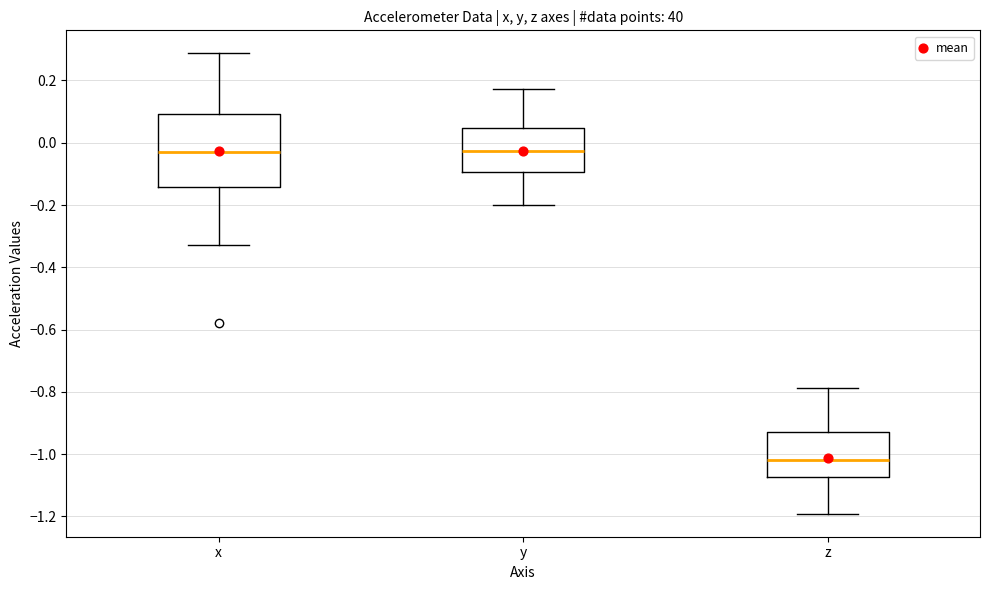

Reading left to right, read every box against the y-axis: the position of its median line, the range the box covers, and the ends of its whiskers. The values are not printed on the chart, so give them approximately, as read against the axis.

x: median -0.02, box -0.14 to 0.10, whiskers -0.32 to 0.28
y: median -0.02, box -0.10 to 0.04, whiskers -0.20 to 0.18
z: median -1.02, box -1.08 to -0.92, whiskers -1.20 to -0.78